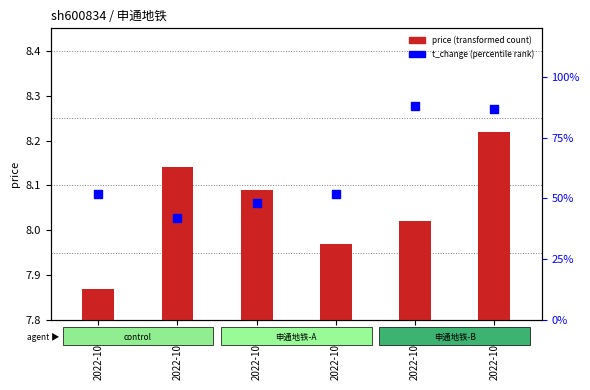

What are all the series names shown in the legend?

price, t_change